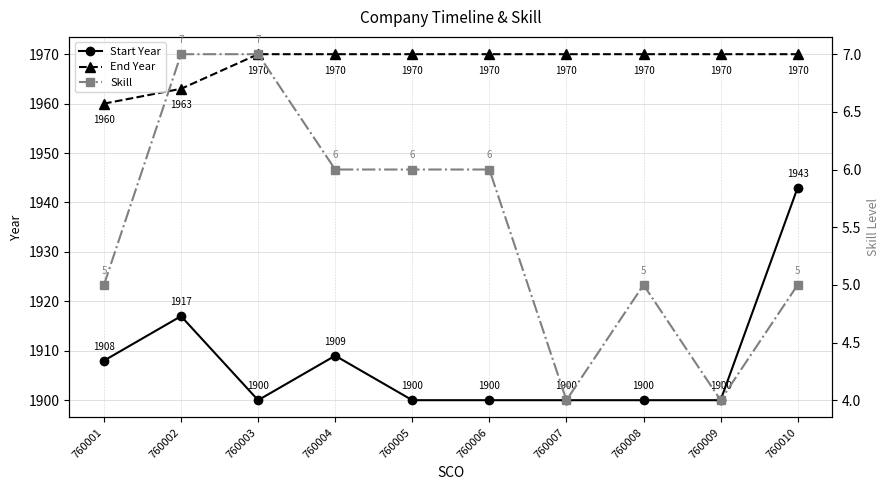

What is the greatest value displayed?

1970